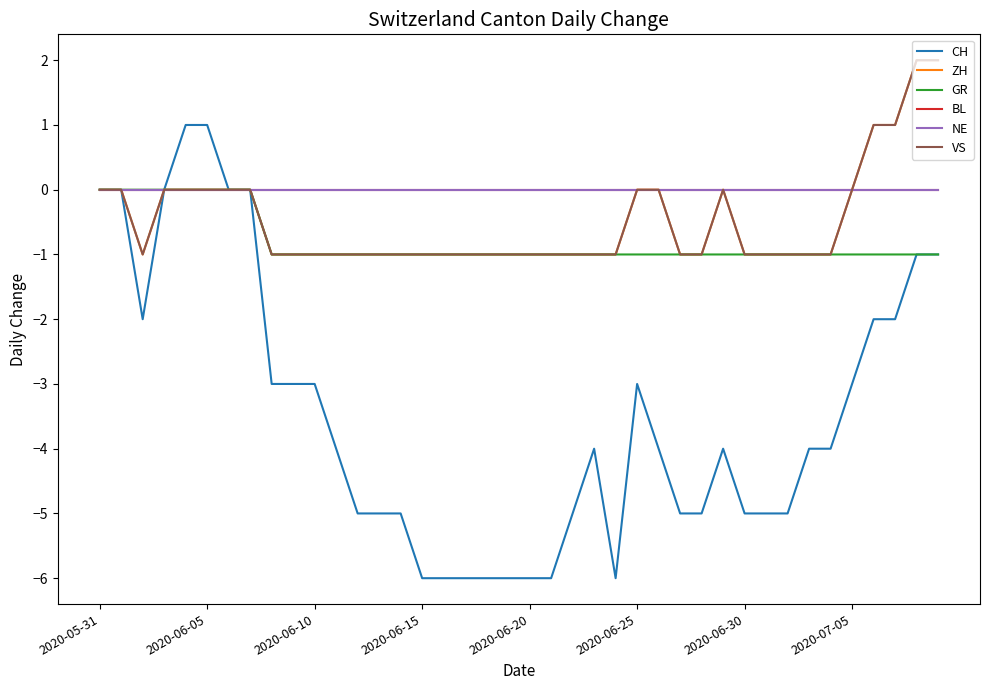

How many lines are shown in the chart?

6